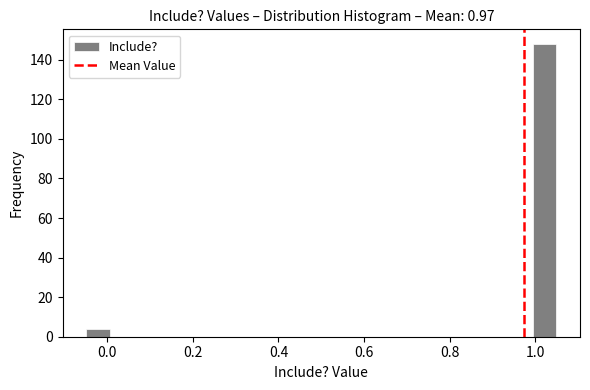

Around what value on the x-axis is the tallest bar? Give the approximate position of its centre, as read against the axis.

1.02